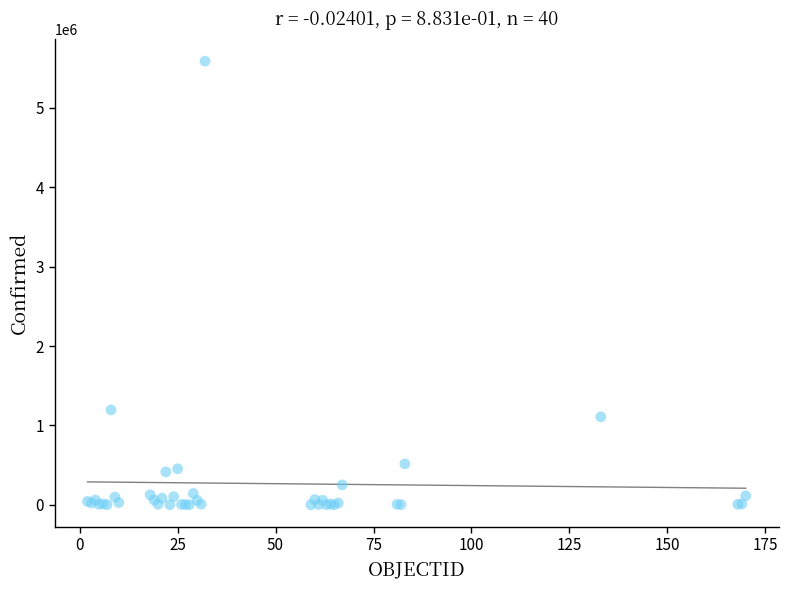

What Y value in the scatter plot is closest to 2795077?

1195276